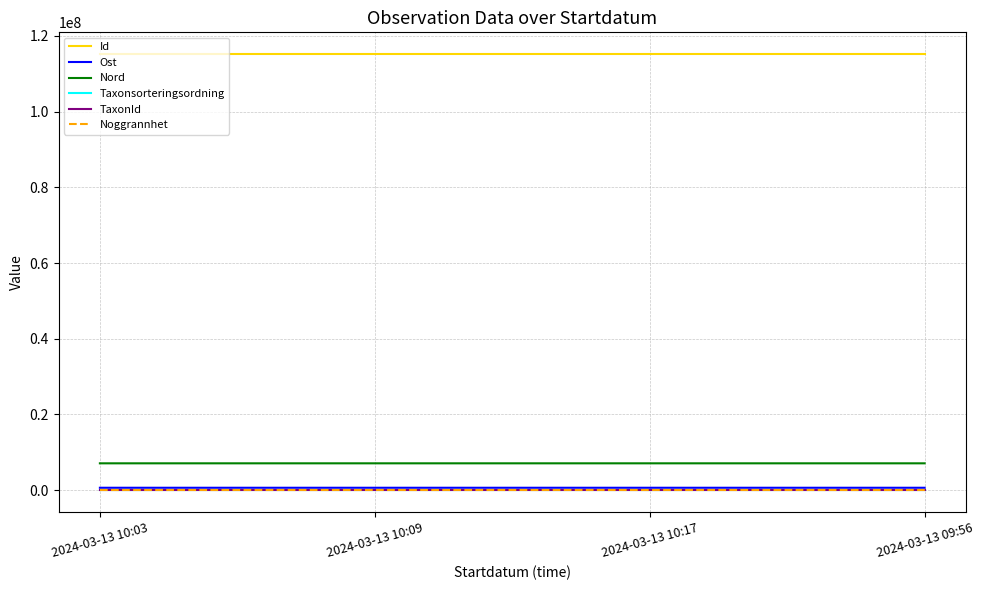

What are all the series names shown in the legend?

Id, Ost, Nord, Taxonsorteringsordning, TaxonId, Noggrannhet